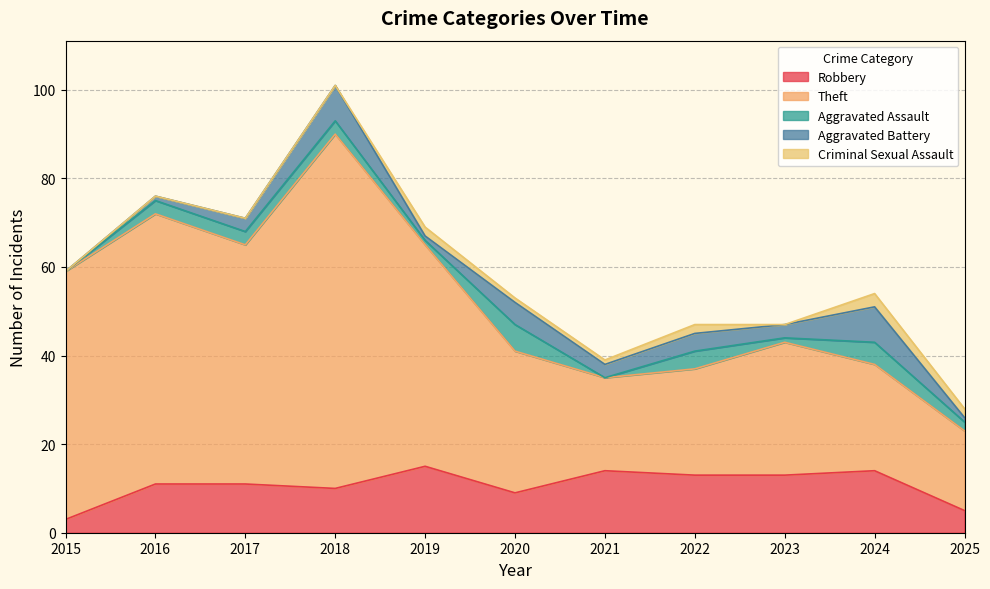

Rank the series at 2025 from highest to lowest value.

Theft, Robbery, Aggravated Assault, Criminal Sexual Assault, Aggravated Battery